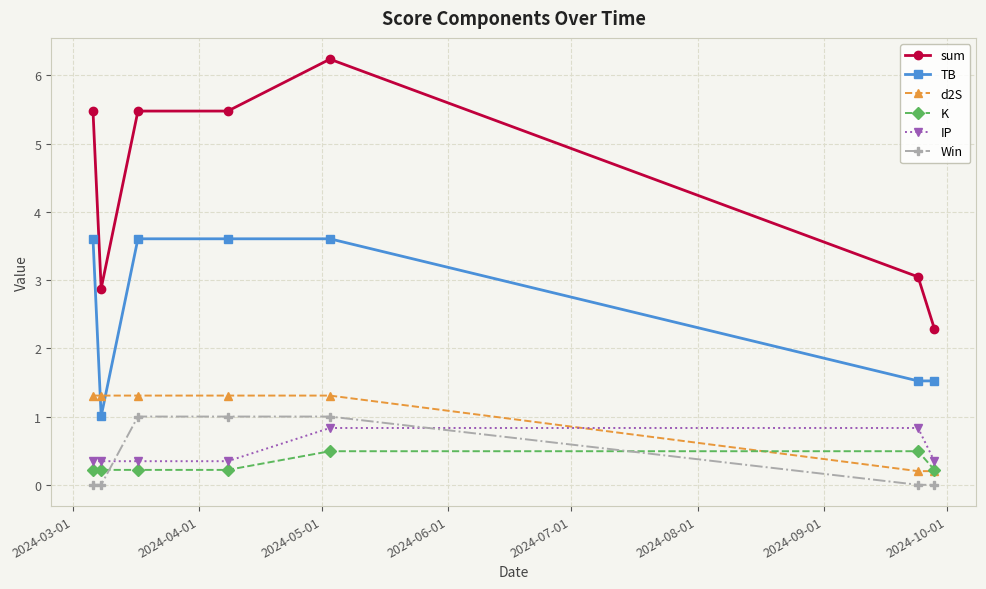

What is the value of the IP point at the 6th from the left?

0.8